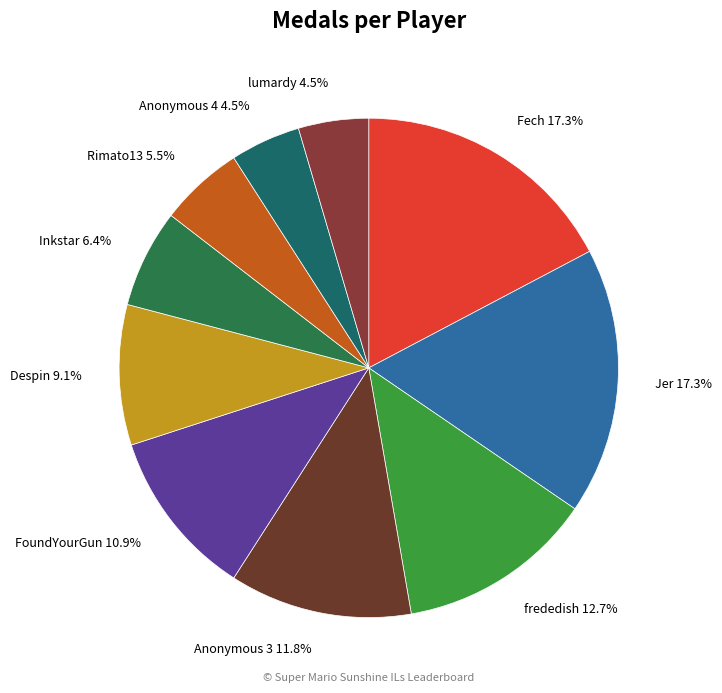

Does lumardy represent more than half of the total?

No